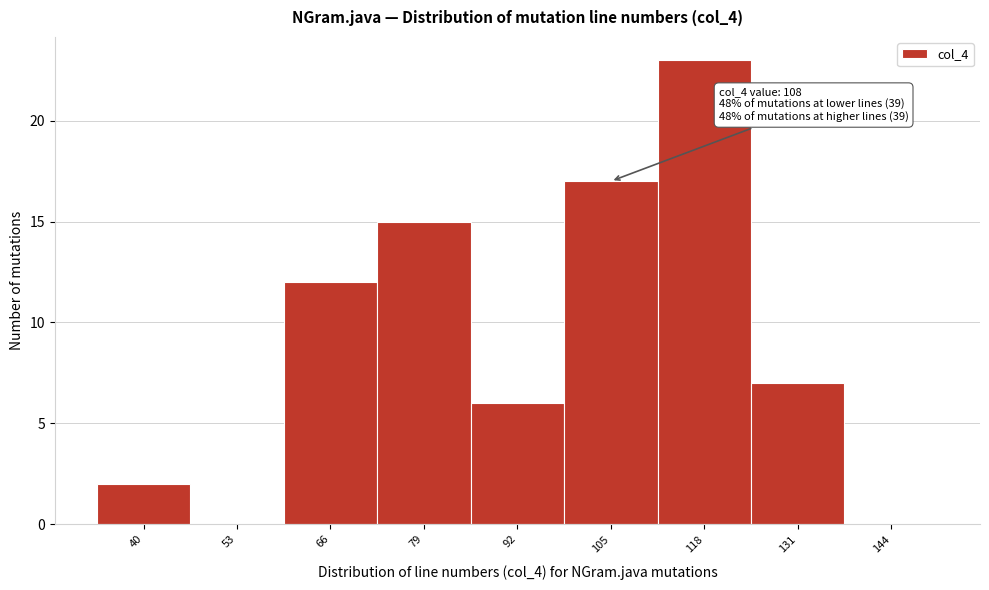

Reading left to right, extract all data points from this chart.

40=2	53=0	66=12	79=15	92=6	105=17	118=23	131=7	144=0